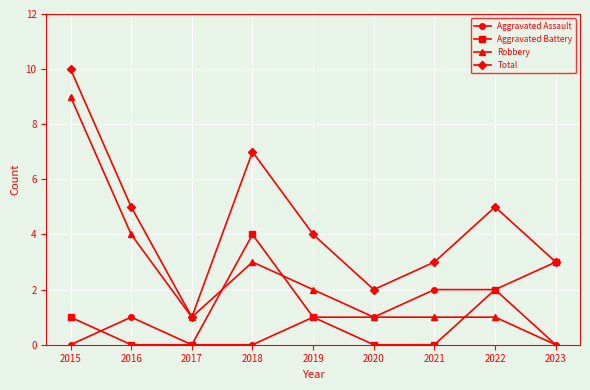

Where do Aggravated Battery and Robbery first cross each other?

2017 and 2018